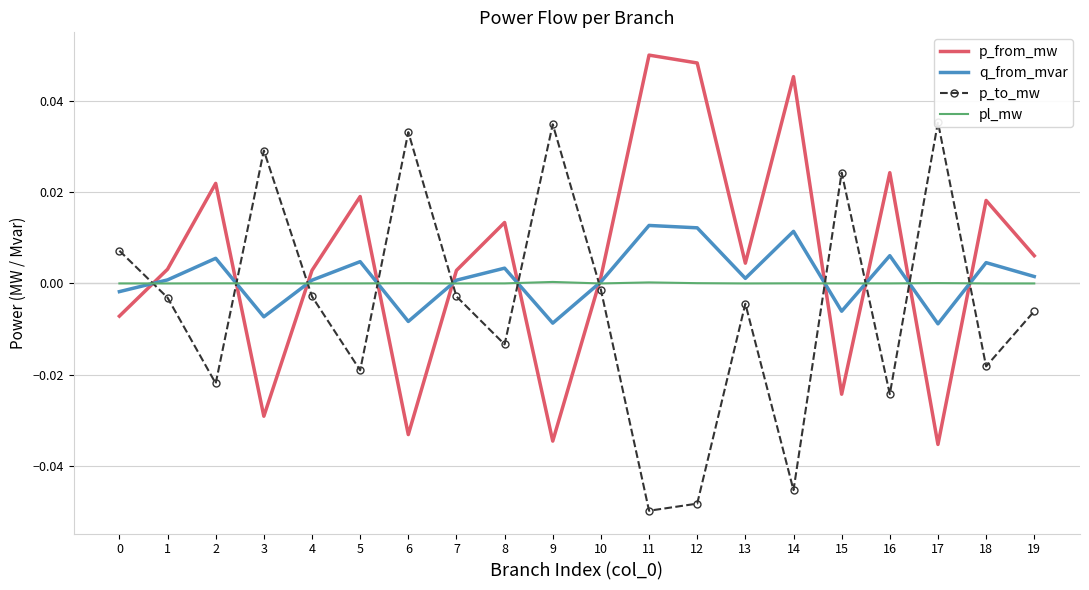

Is this an area chart (filled region under the line)?

No